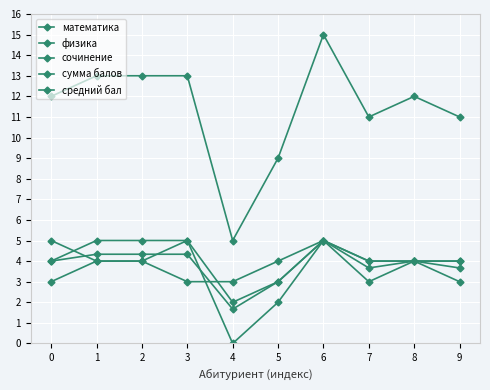

What is the value of the сумма балов point at the 1st from the left?

12.0